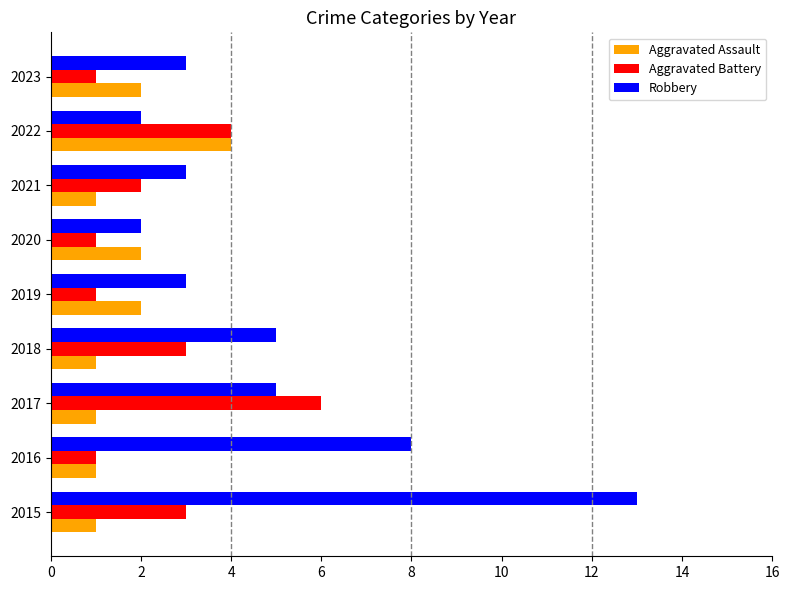

What are all the series names shown in the legend?

Aggravated Assault, Aggravated Battery, Robbery